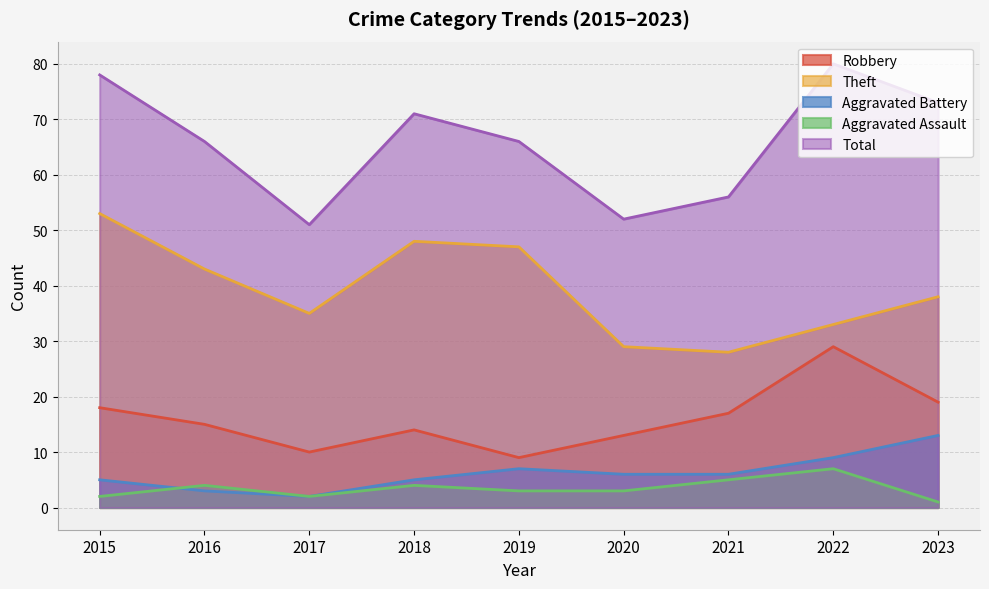

True or false: Aggravated Battery has a value of 13 at 2023.

True